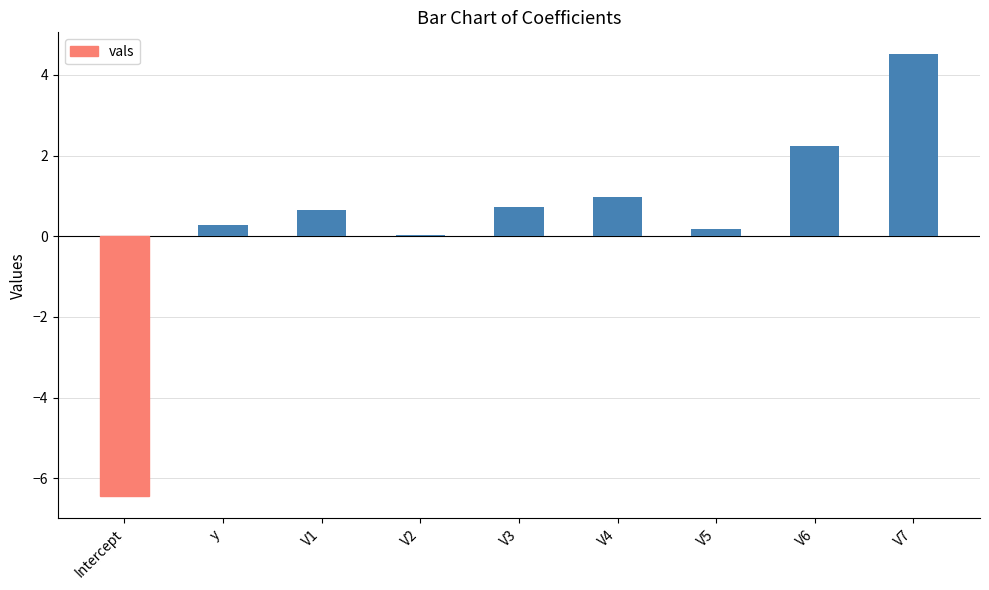

Are the bars horizontal?

No